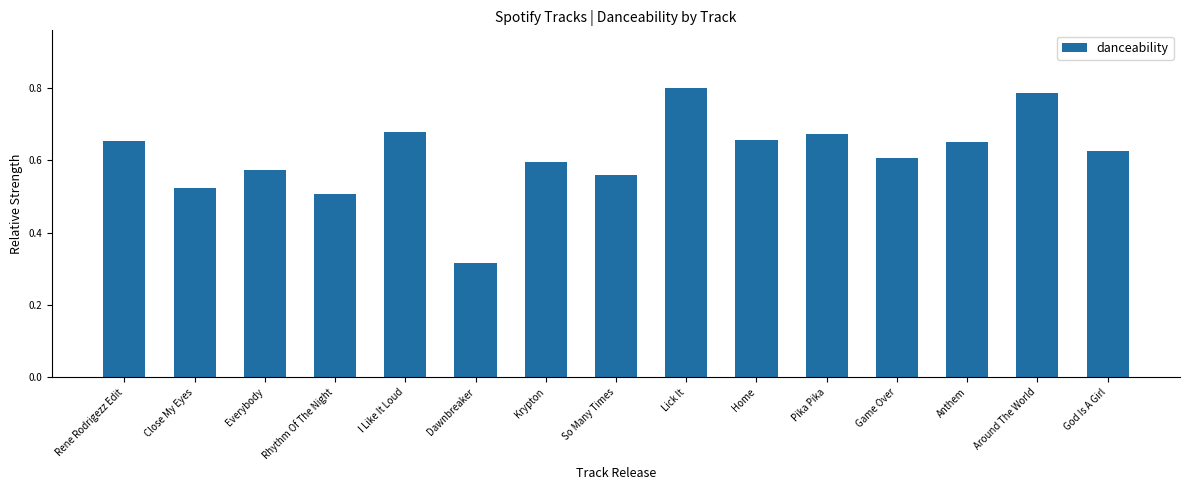

What is the sum of all values?

9.2